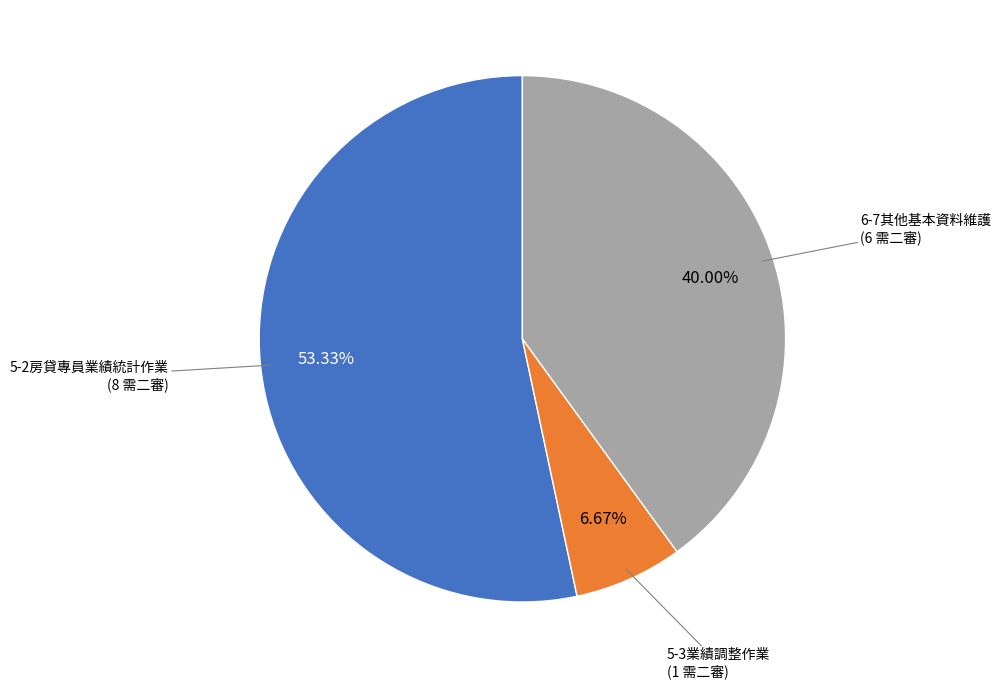

Is it true that 5-2房貸專員業績統計作業 is 53% of the pie?

True